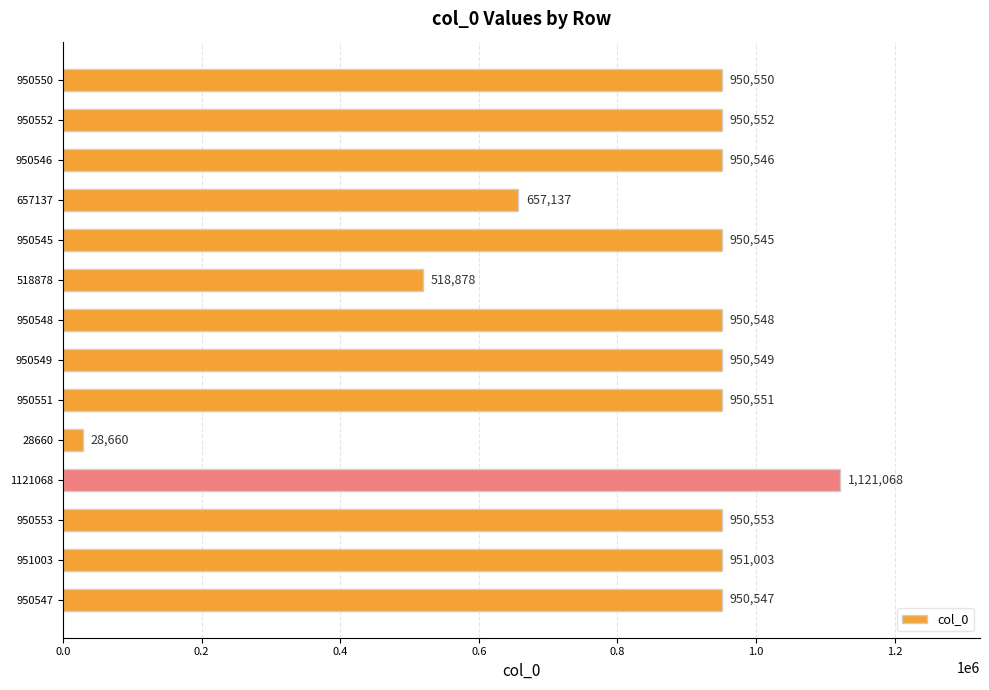

What is the approximate value at 28660?

28660